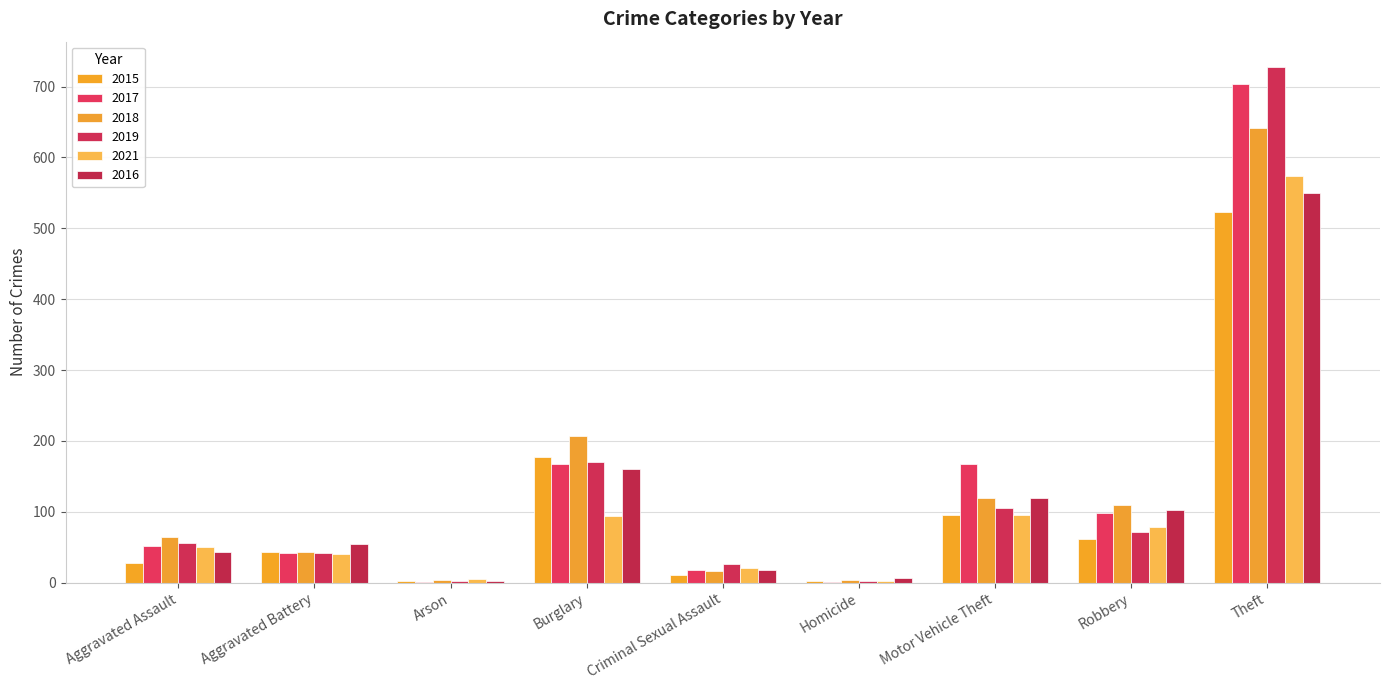

The 2017 series shows 703 at Theft. True or false?

True